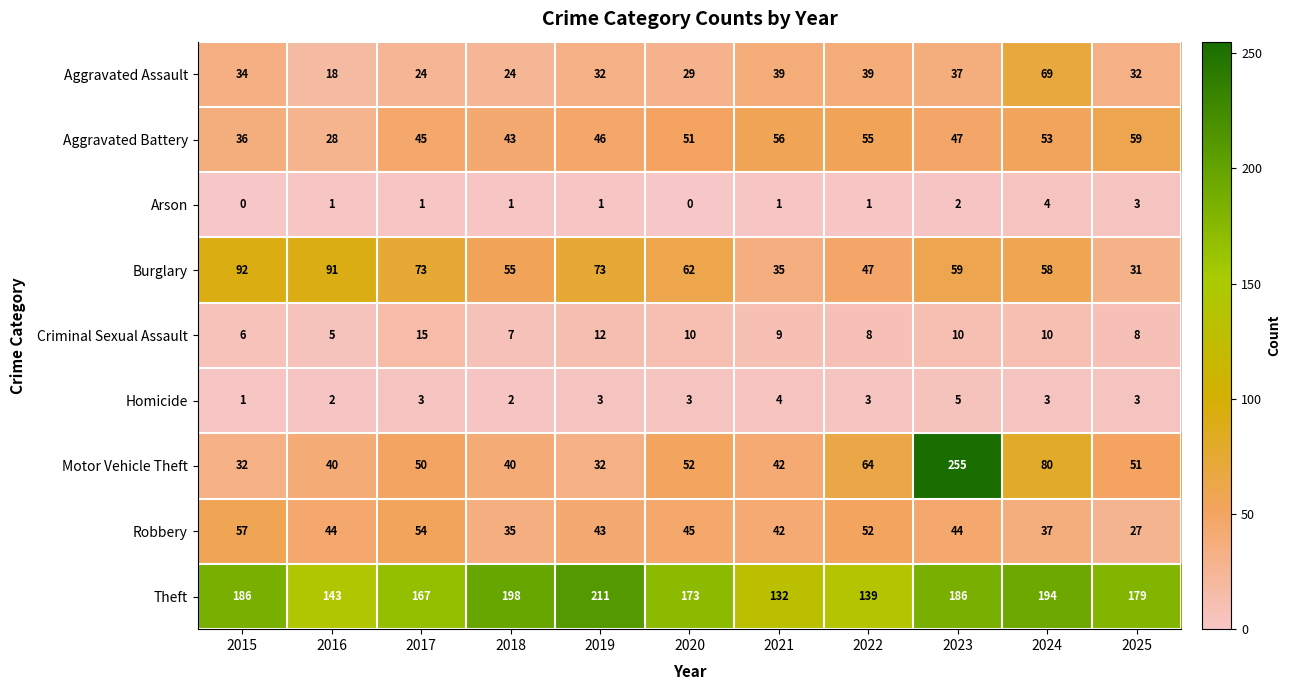

What is the spread (max minus min) of values at 2020?

173